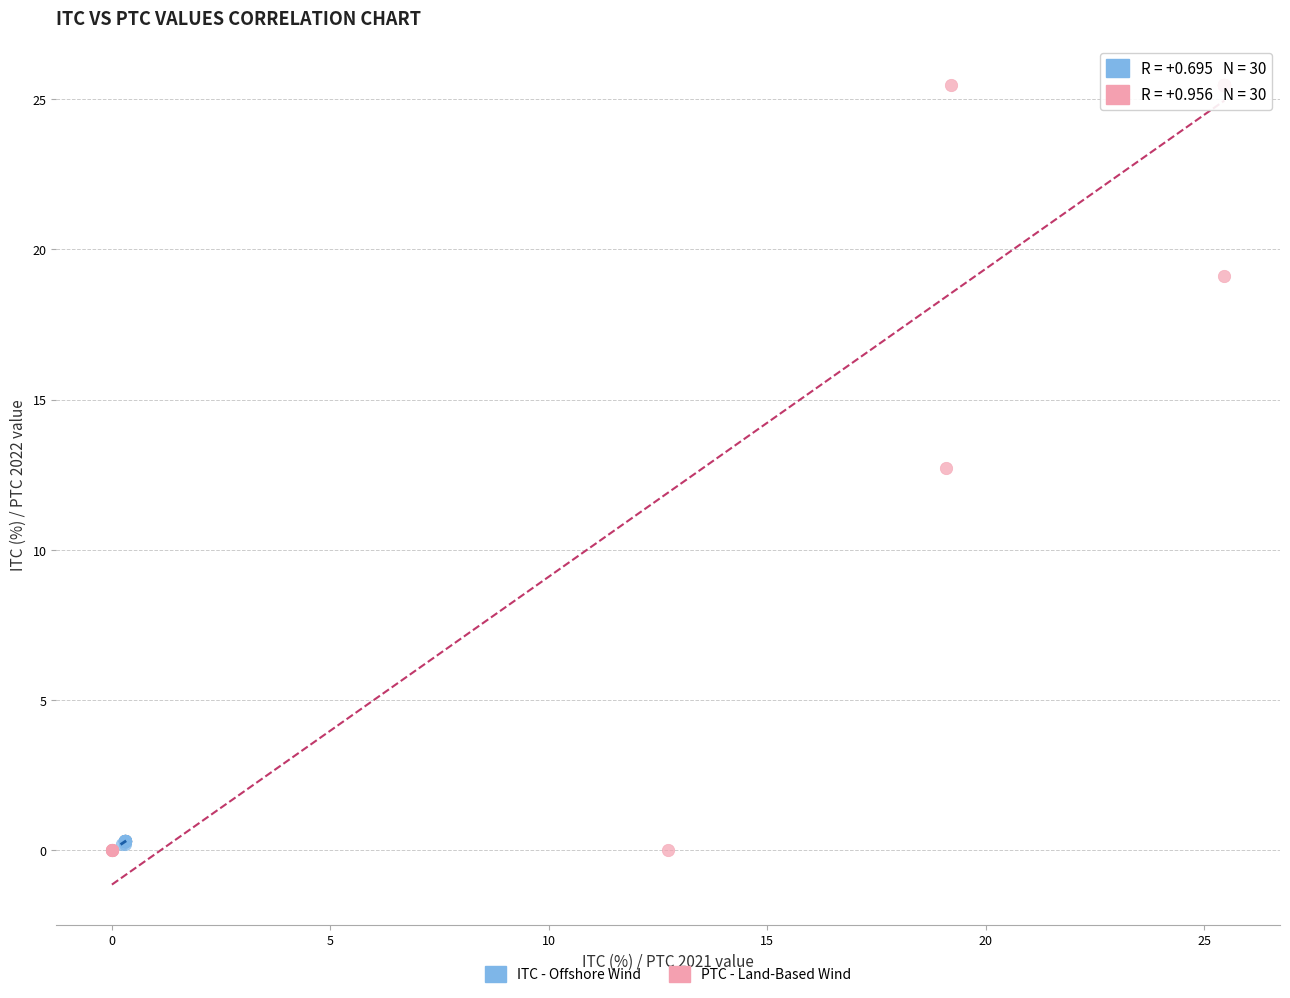

Which series contains the highest Y value?

PTC - Land-Based Wind